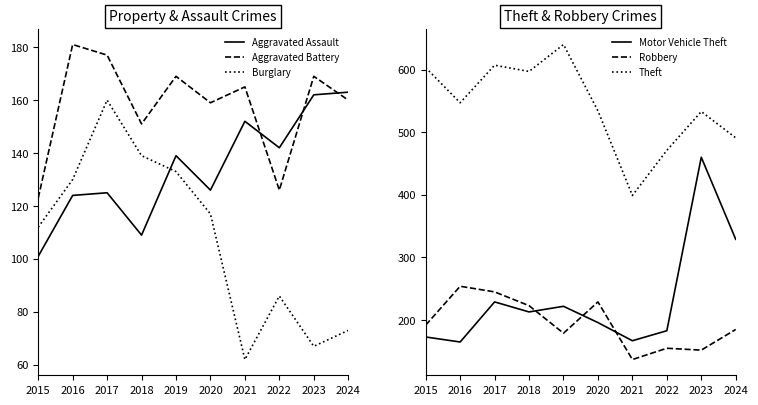

Between 2017 and 2018, which series saw the biggest shift?

Aggravated Battery